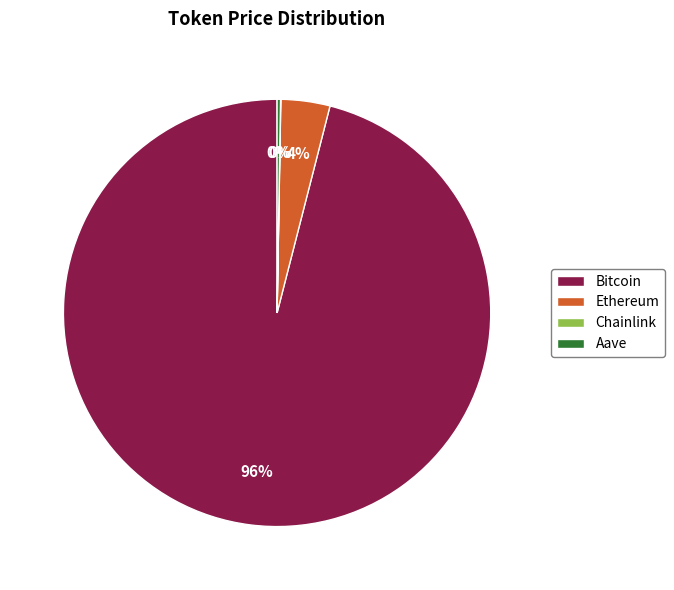

Which category has the biggest portion of the pie?

Bitcoin